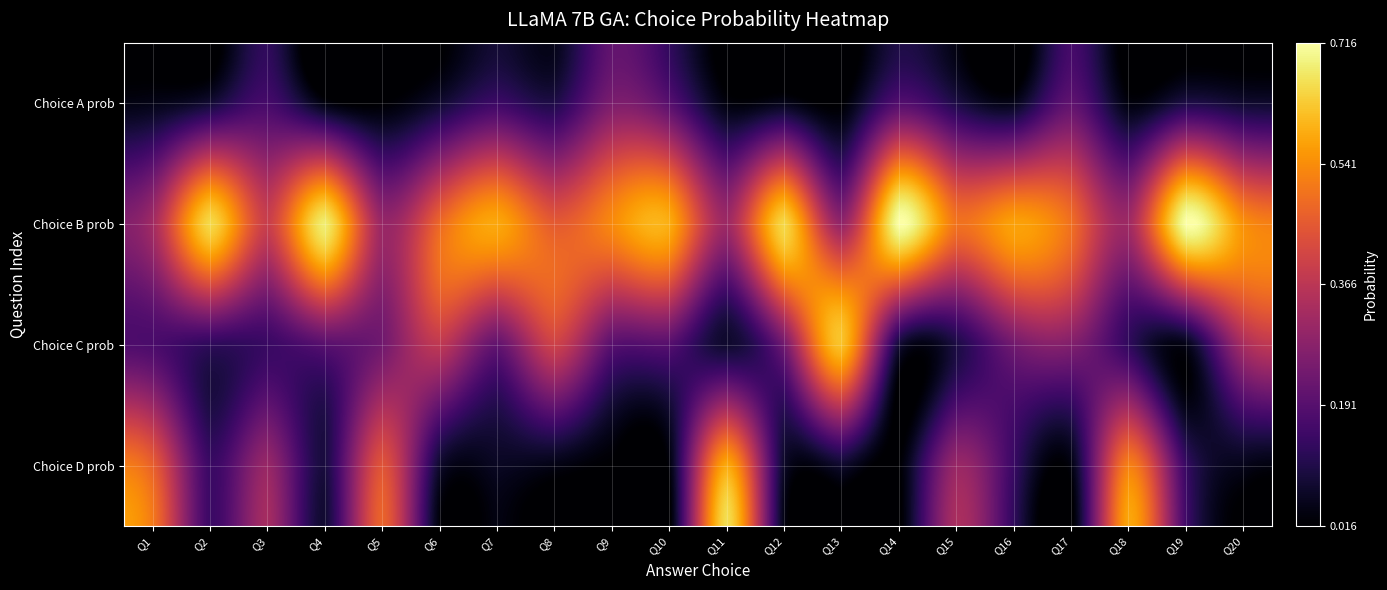

At how many categories does at least one series exceed 0?

20